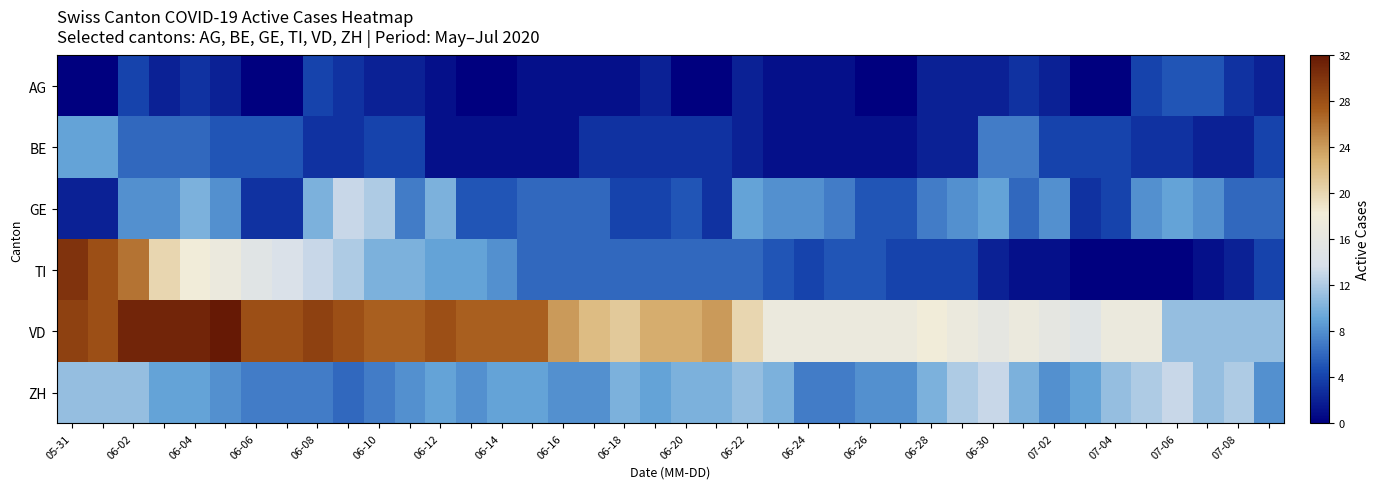

Rank the series by their maximum value, from highest to lowest.

VD, TI, GE, ZH, BE, AG